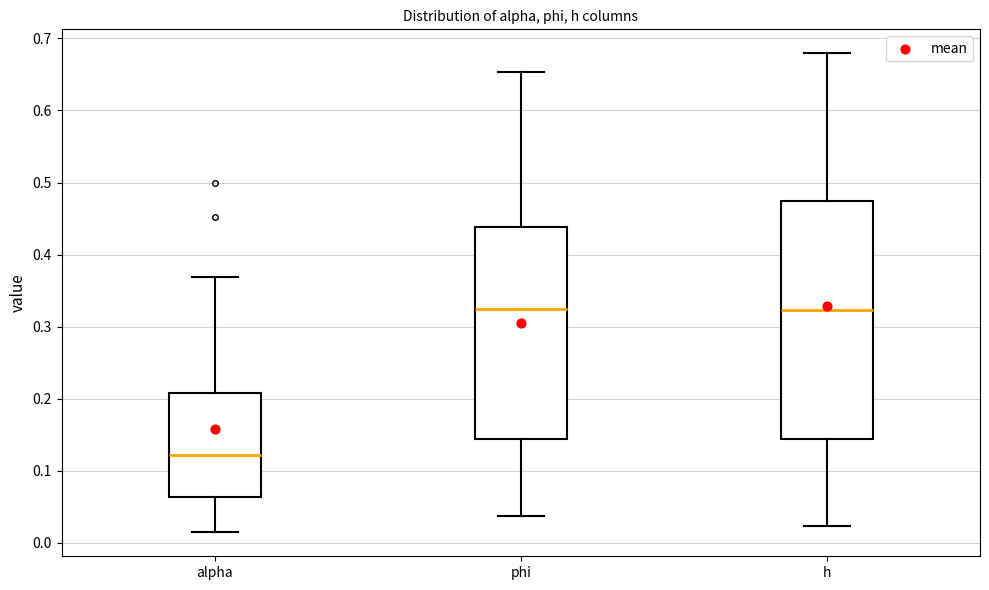

Reading left to right, read every box against the y-axis: the position of its median line, the range the box covers, and the ends of its whiskers. The values are not printed on the chart, so give them approximately, as read against the axis.

alpha: median 0.12, box 0.06 to 0.21, whiskers 0.01 to 0.37
phi: median 0.32, box 0.14 to 0.44, whiskers 0.04 to 0.65
h: median 0.32, box 0.14 to 0.47, whiskers 0.02 to 0.68